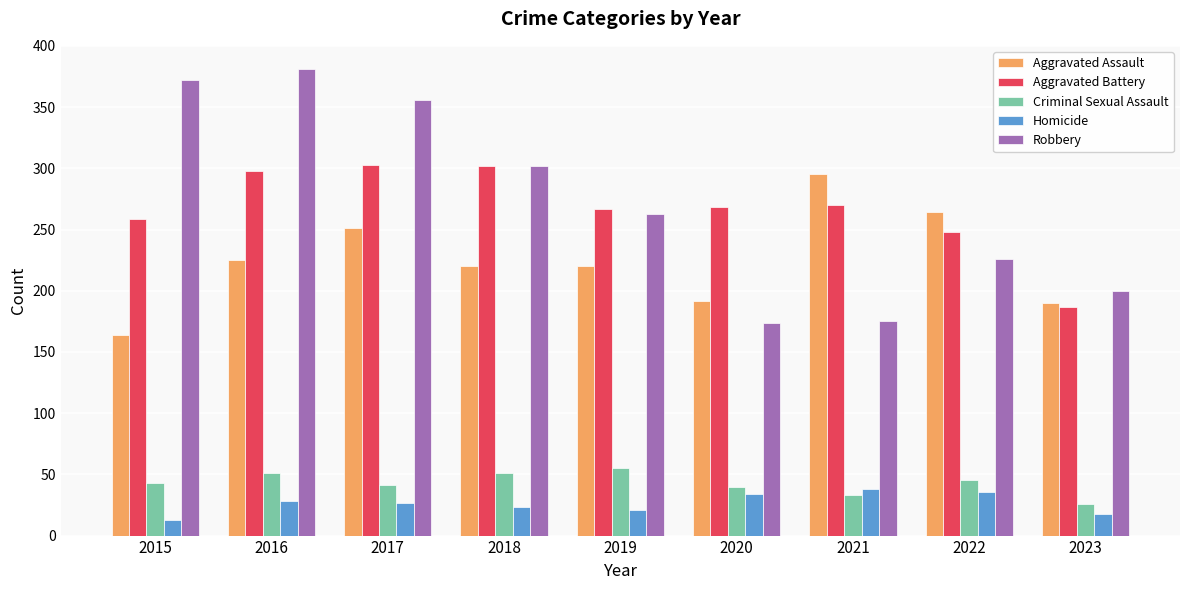

What is the difference between the highest and lowest values at 2018?

279